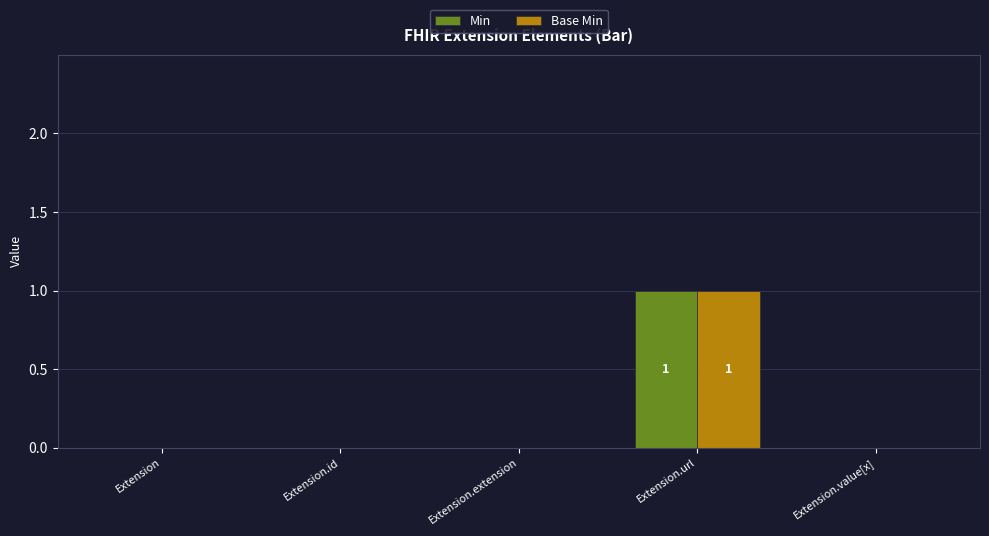

Are the bars horizontal?

No